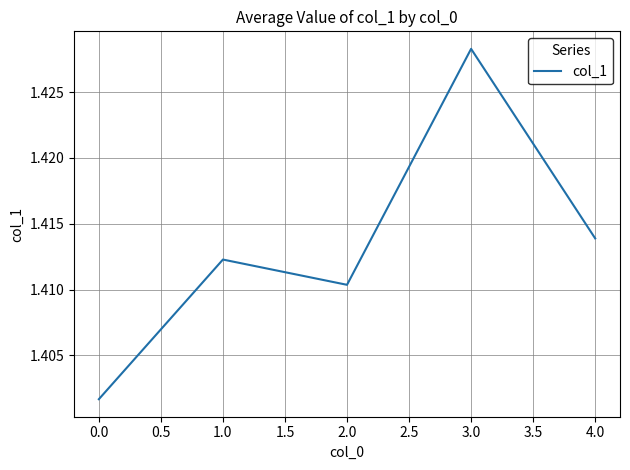

The chart shows a value of 0.8 at 3.0. True or false?

False